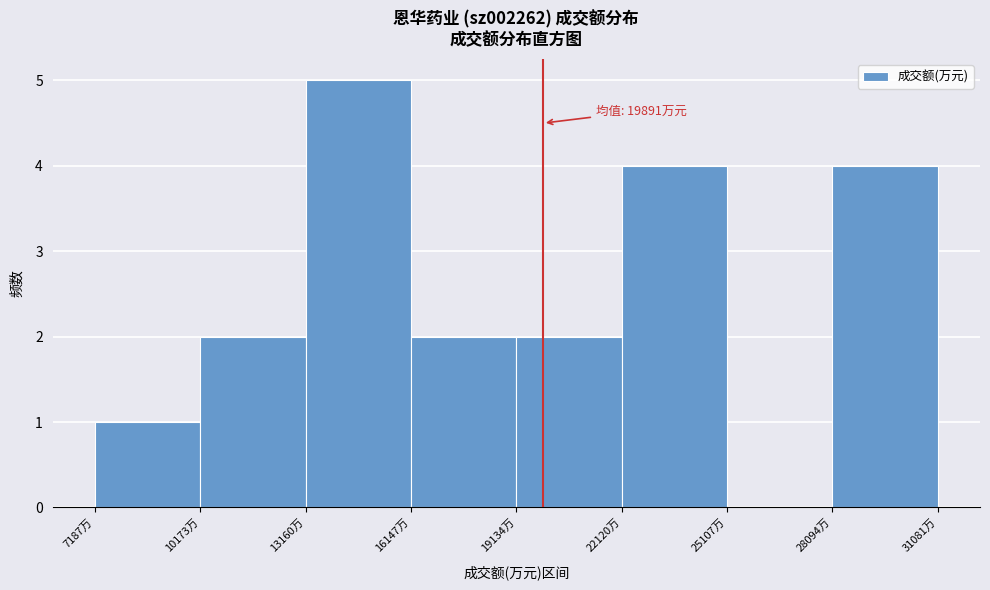

Over which range of the x-axis is the bar tallest?

13000 to 16000